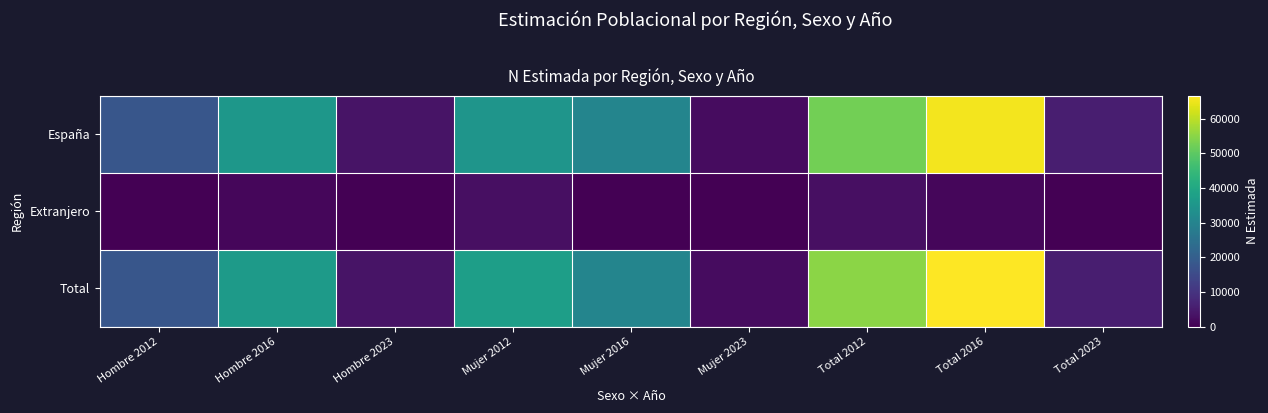

Reading right to left, what are all the values shown in this chart?

España: Total 2023=5665	Total 2016=65462	Total 2012=52568	Mujer 2023=2190	Mujer 2016=30257	Mujer 2012=34676	Hombre 2023=3475	Hombre 2016=35205	Hombre 2012=17892
Extranjero: Total 2023=0	Total 2016=1221	Total 2012=2607	Mujer 2023=0	Mujer 2016=0	Mujer 2012=2607	Hombre 2023=0	Hombre 2016=1221	Hombre 2012=0
Total: Total 2023=5665	Total 2016=66682	Total 2012=55176	Mujer 2023=2190	Mujer 2016=30257	Mujer 2012=37283	Hombre 2023=3475	Hombre 2016=36425	Hombre 2012=17892